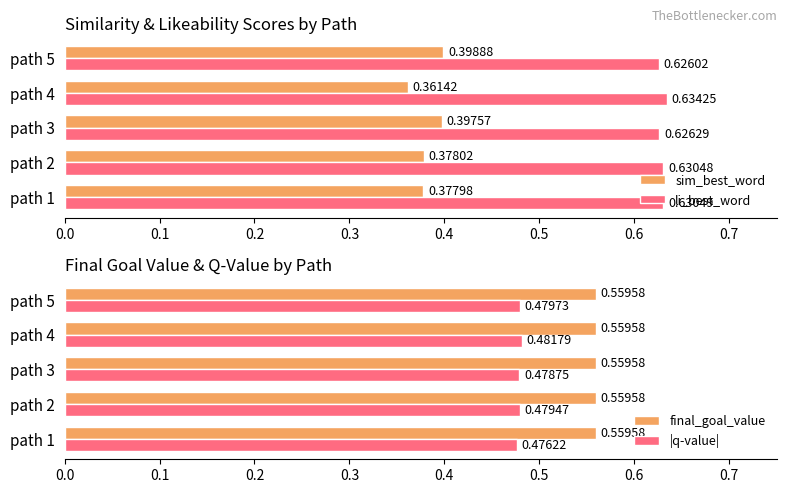

Count the sim_best_word values in the range 0 to 1.

5